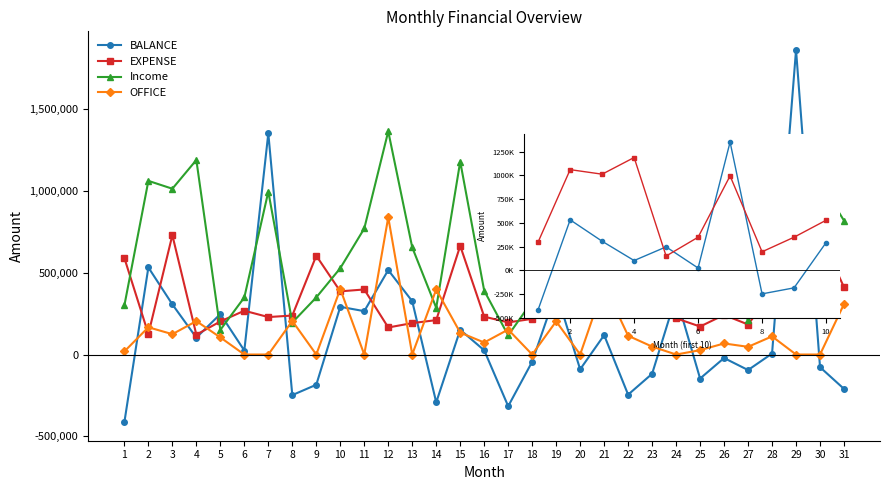

True or false: Income and OFFICE intersect in this chart.

True